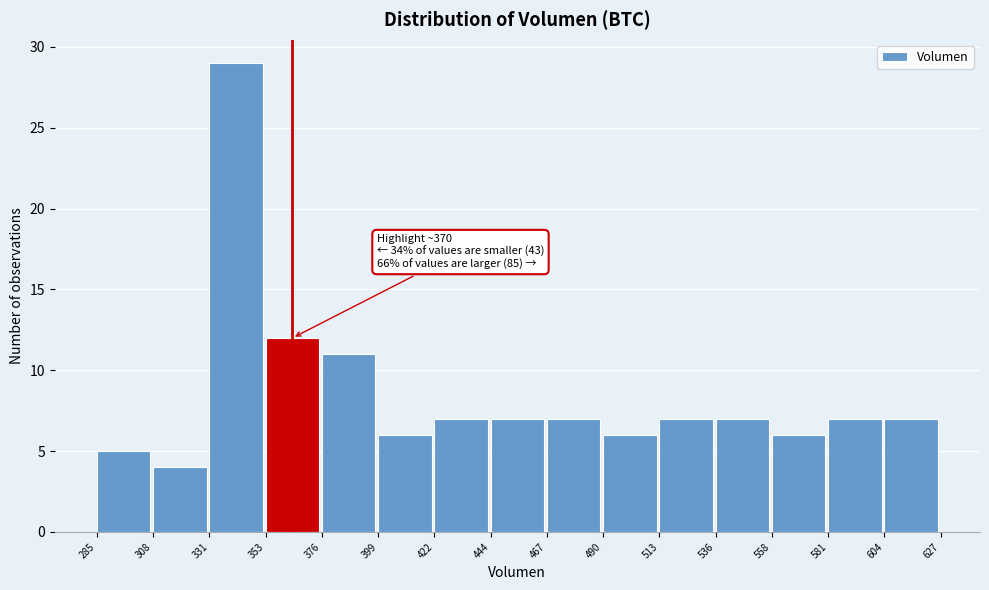

Over which range of the x-axis is the bar tallest?

331 to 353